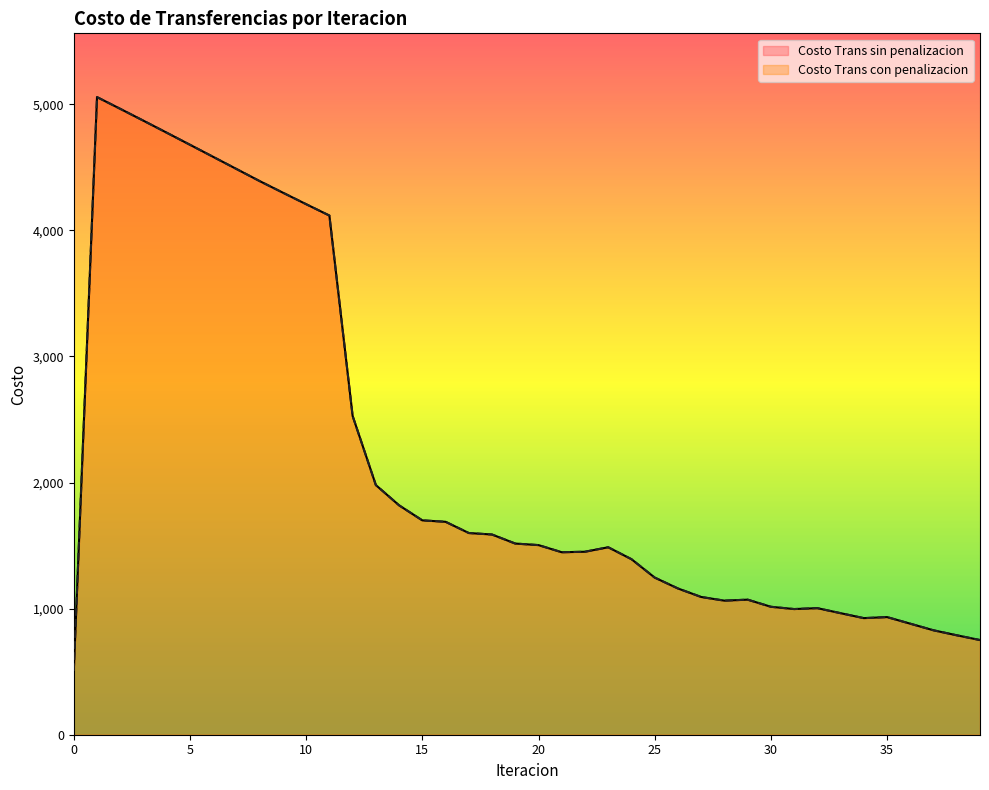

What is the minimum value shown in the chart?

505.7